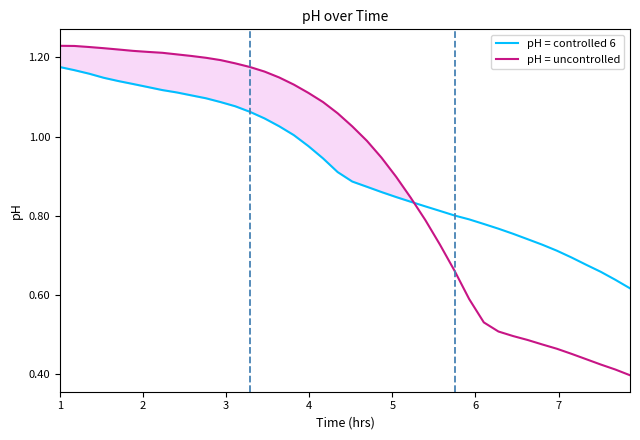

Which series has the widest spread of values?

pH = uncontrolled